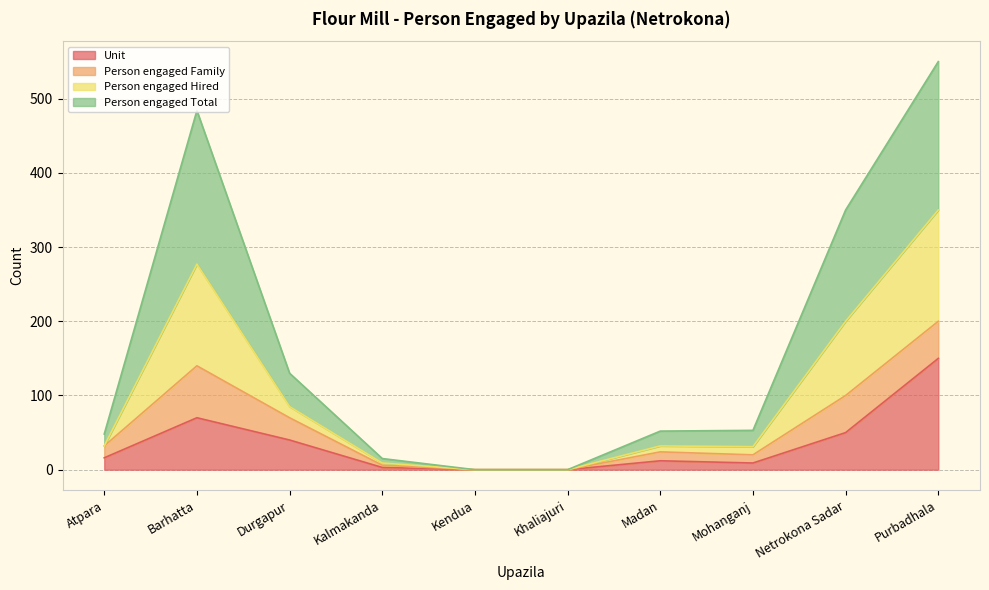

What is the total value across all series at Netrokona Sadar?

350